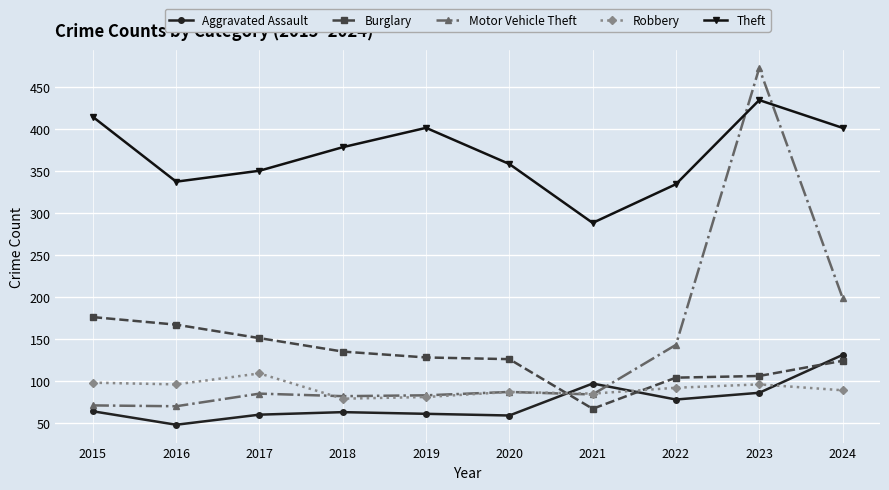

In Aggravated Assault, how many points are higher than both neighbors (excluding endpoints)?

2